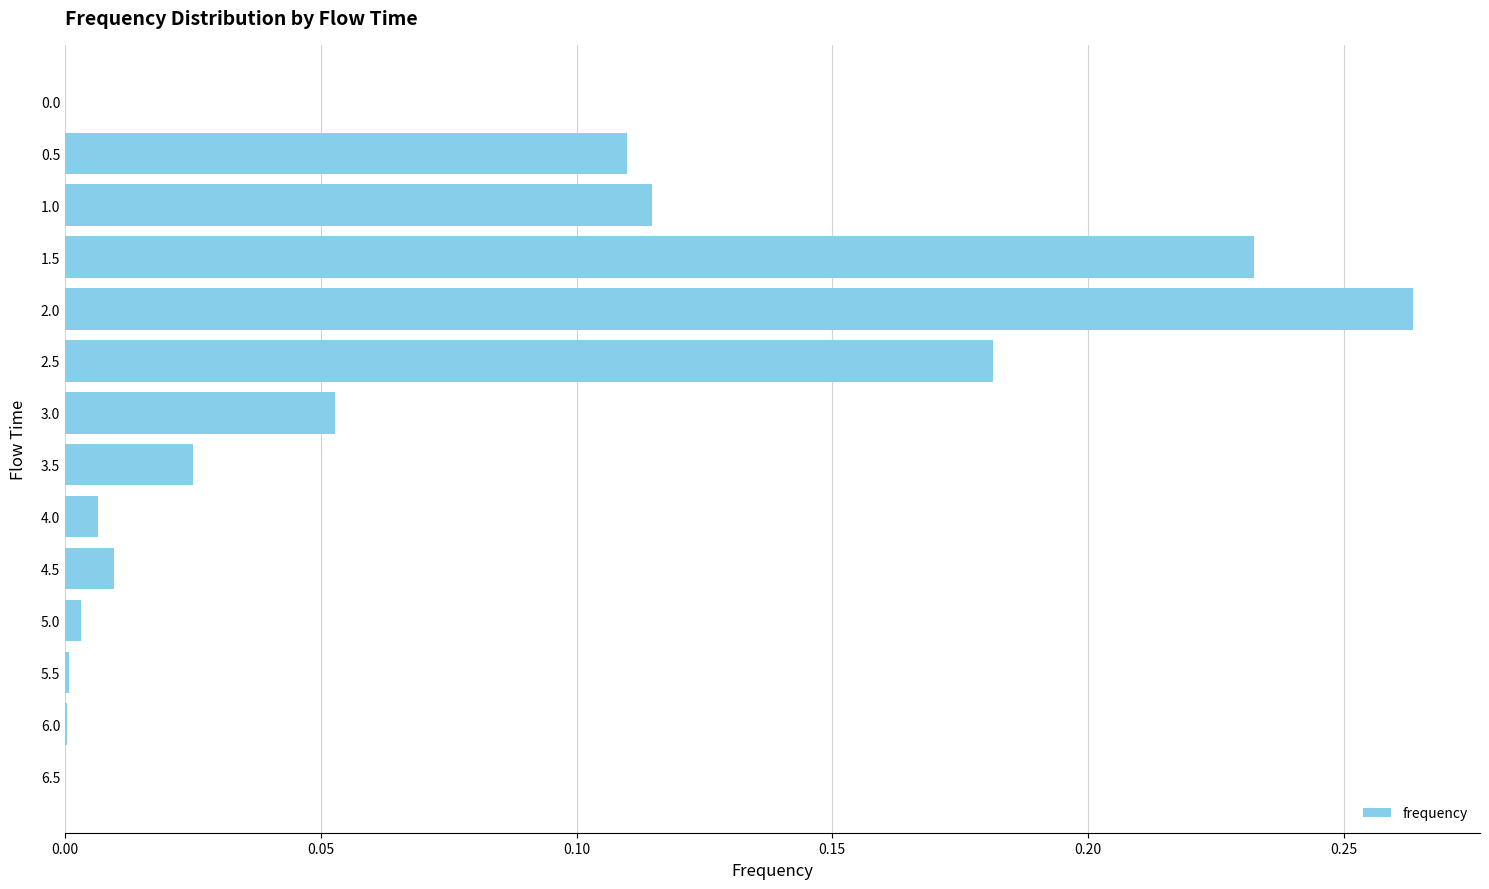

What is the sum of all values?

1.0